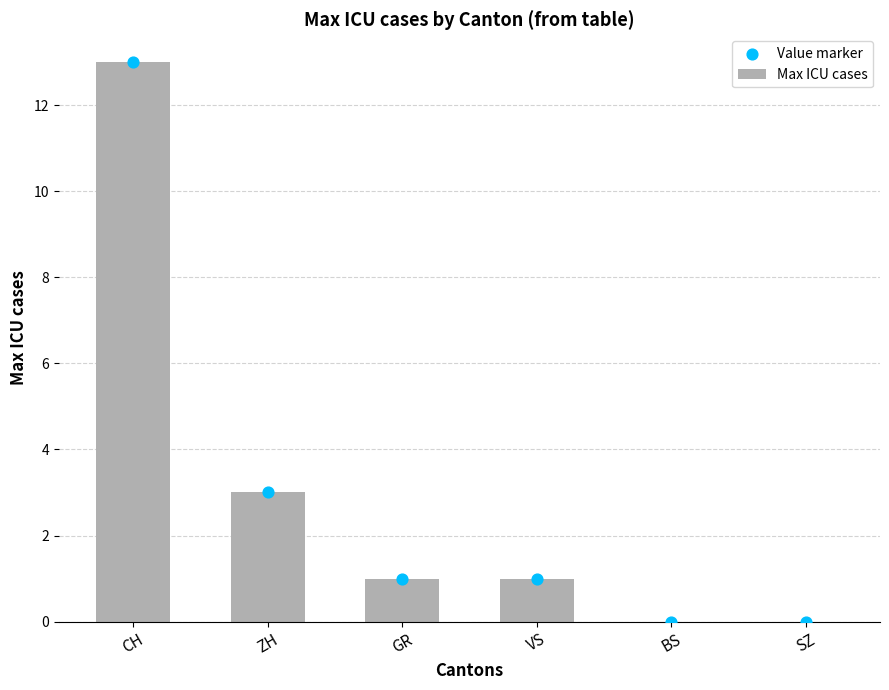

At how many categories does at least one series exceed 1?

2